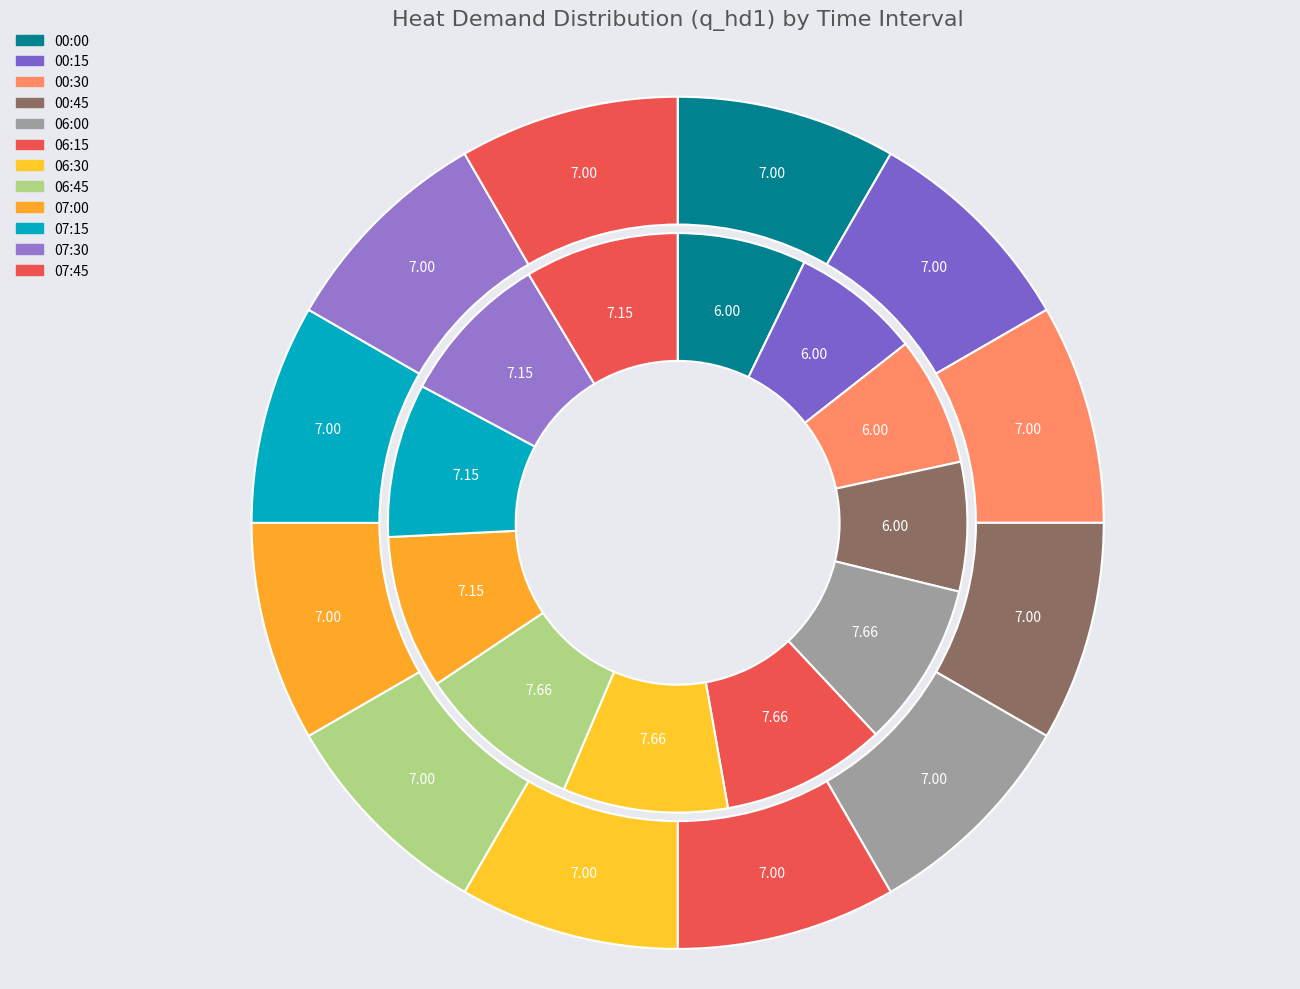

Is it true that 06:00 is 3% of the pie?

False